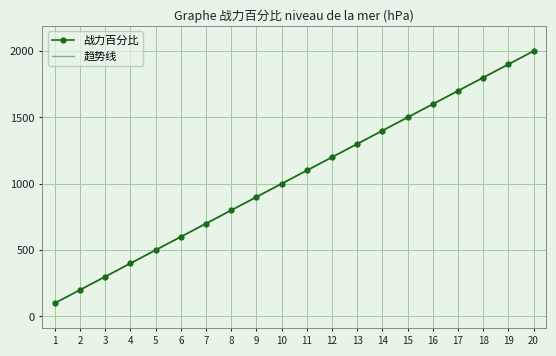

True or false: 战力百分比 and 趋势线 cross at least once.

False